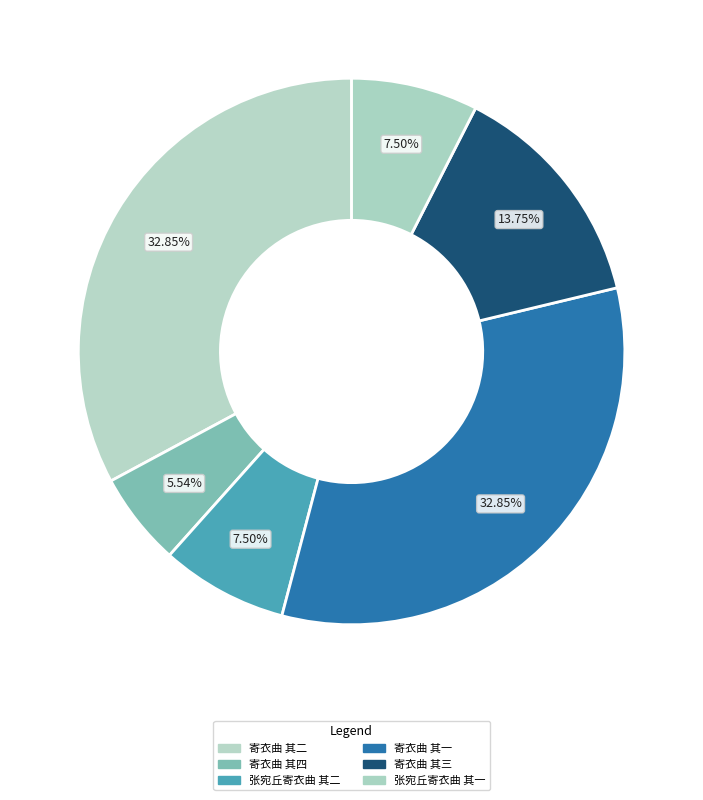

Does any single category account for the majority?

No